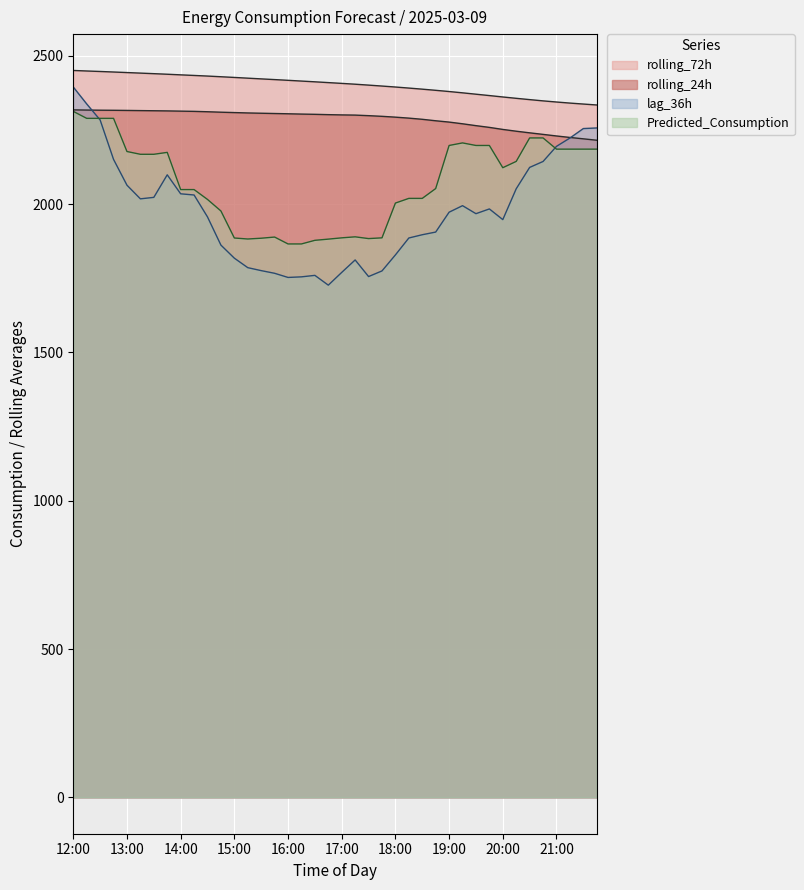

Which category has the highest value across all series?

12:00